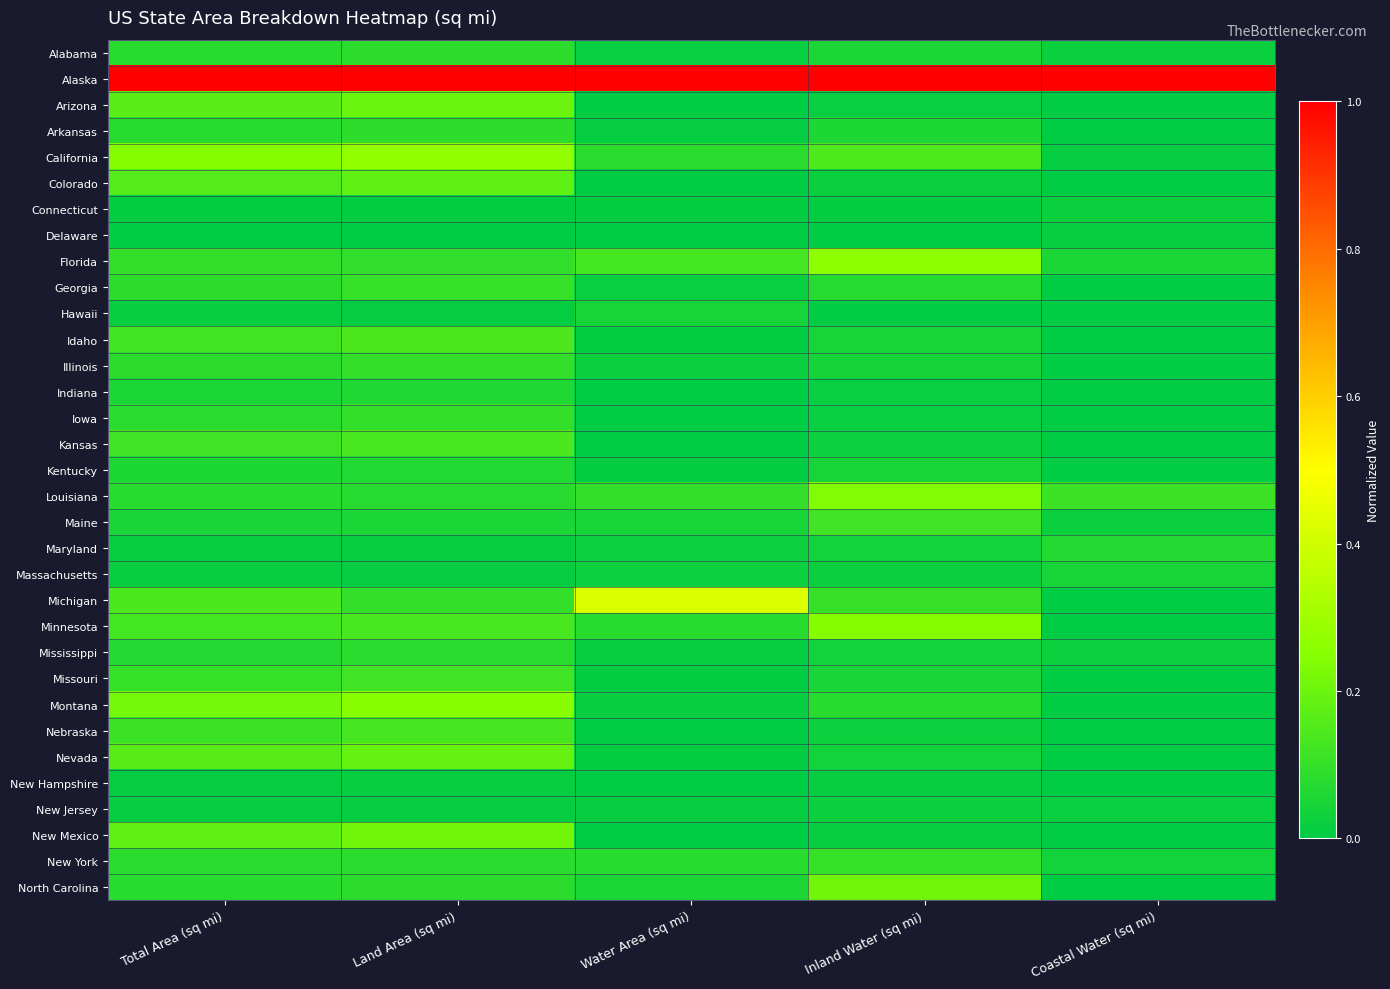

Which series has the largest total across all categories?

Alaska